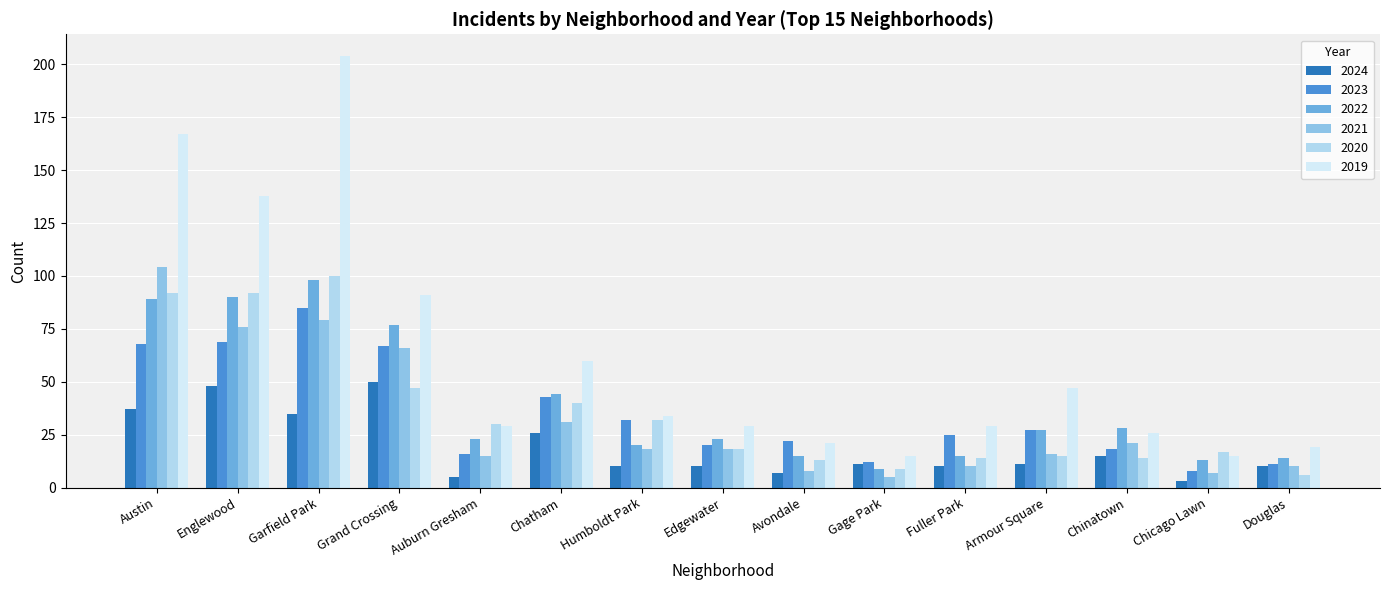

Where does the 2024 series first go above 11?

Austin